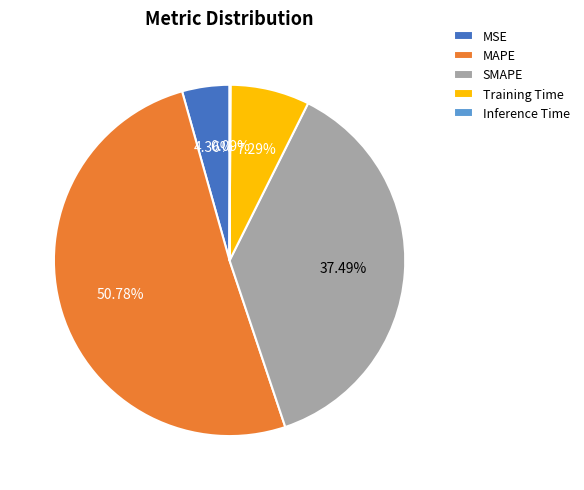

Which slice represents more than half of the pie?

MAPE